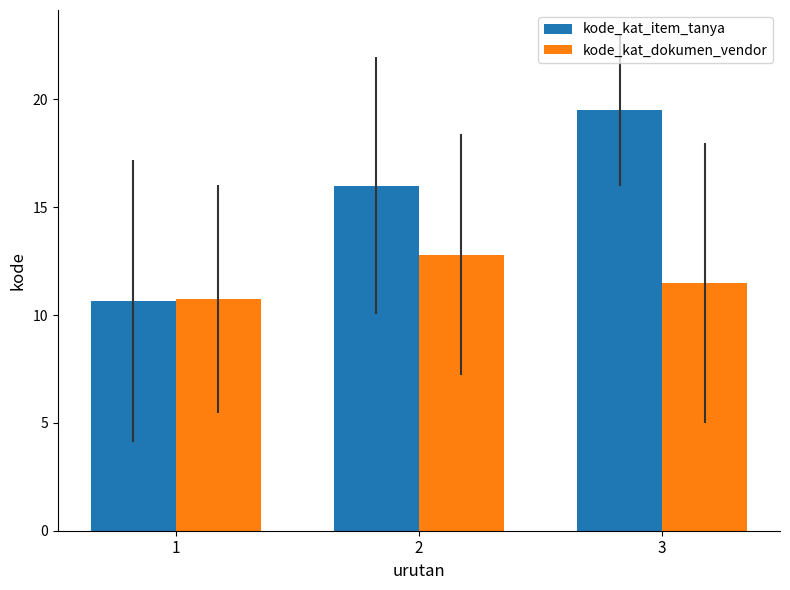

What is the minimum value for kode_kat_dokumen_vendor?

10.8